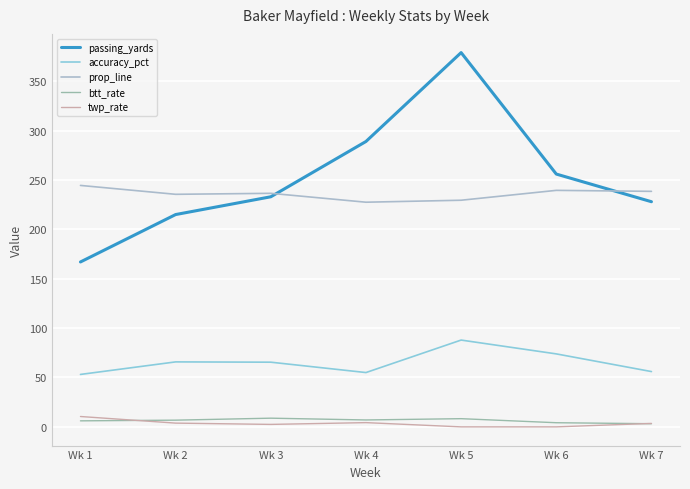

What value does the passing_yards series have at Wk 2?

215.0